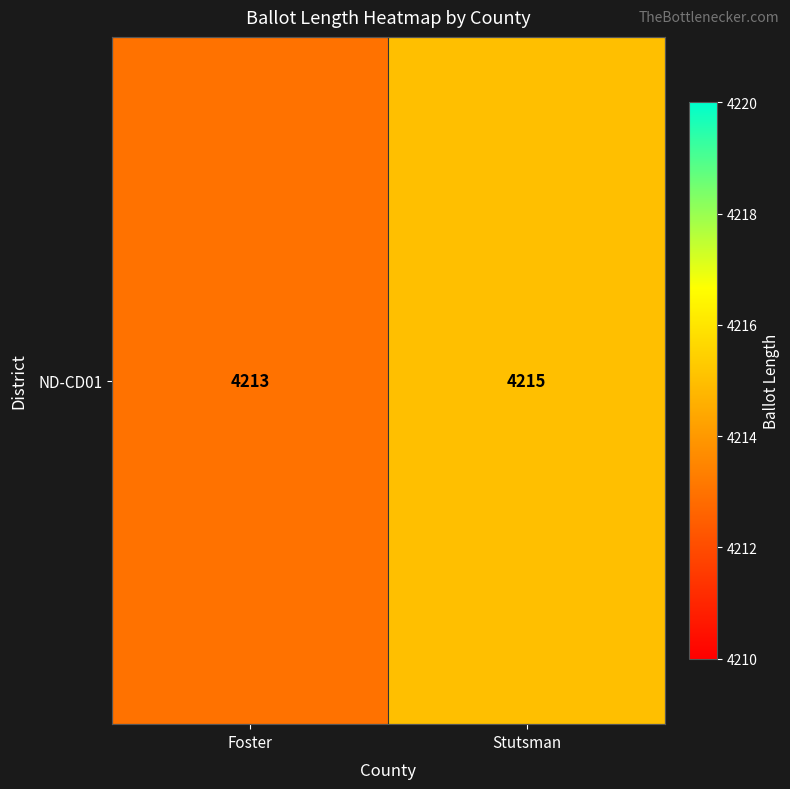

What is the average value?

4214